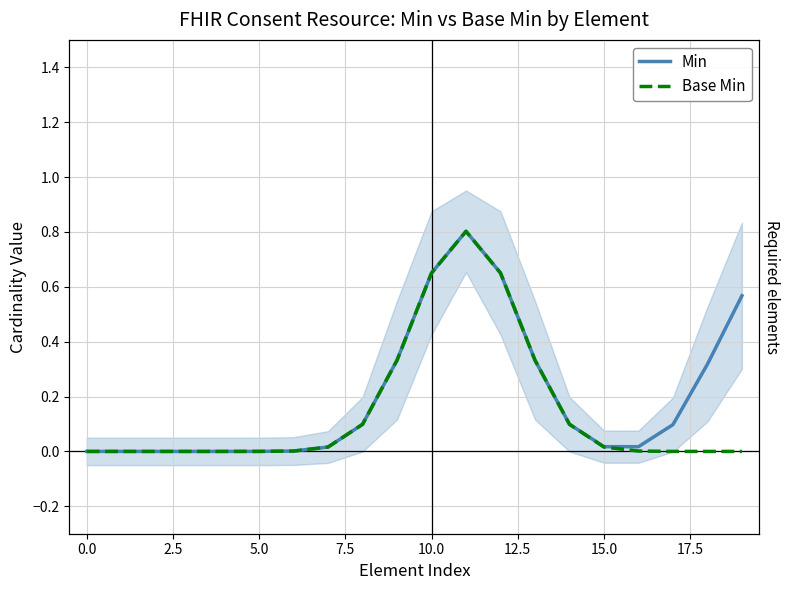

What is the greatest value displayed?

0.8